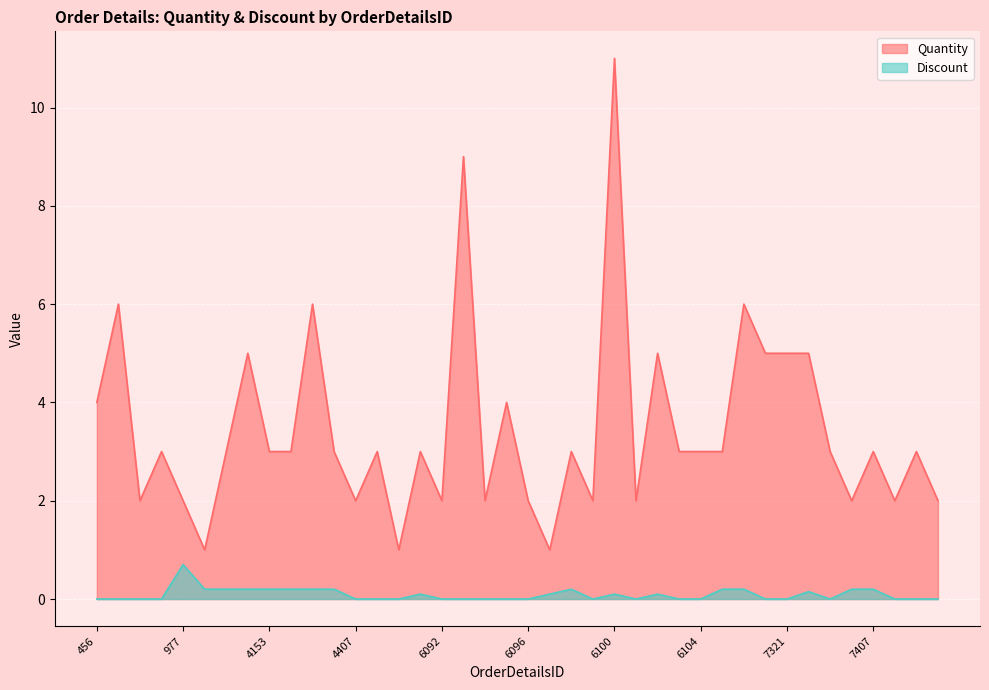

How many categories are shown in the chart?

40